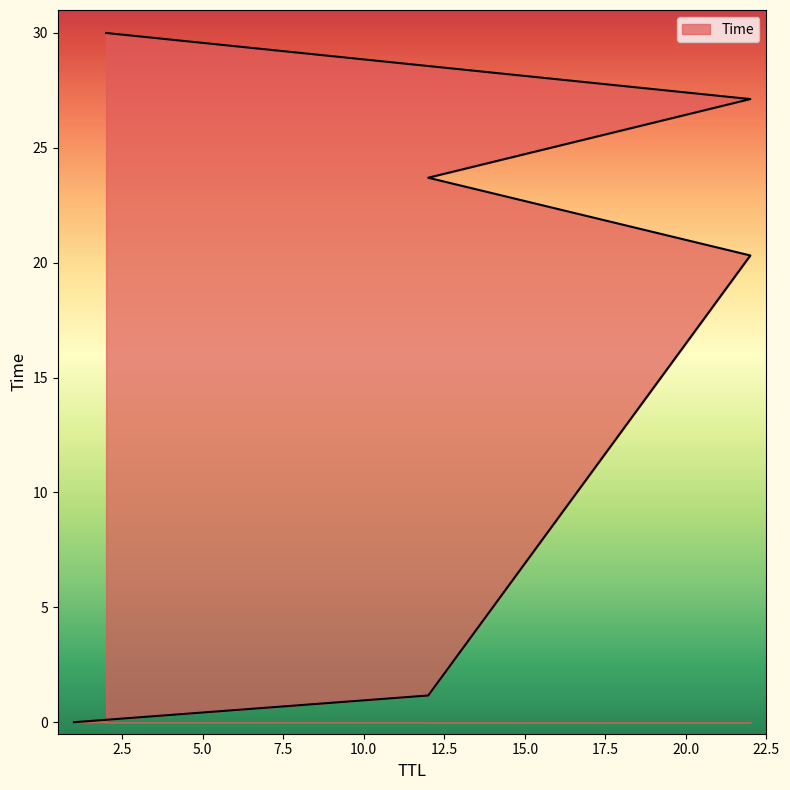

What is the maximum value shown in the chart?

30.0